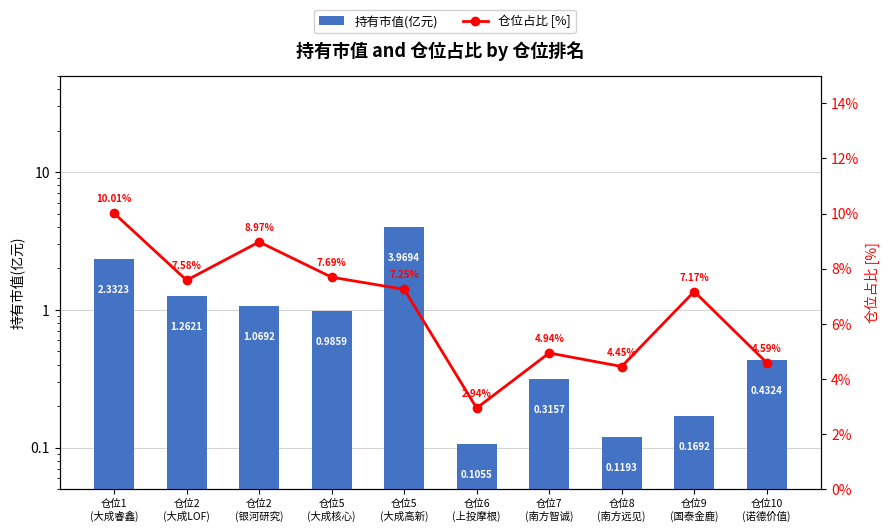

Which series has the largest total across all categories?

仓位占比 [%]